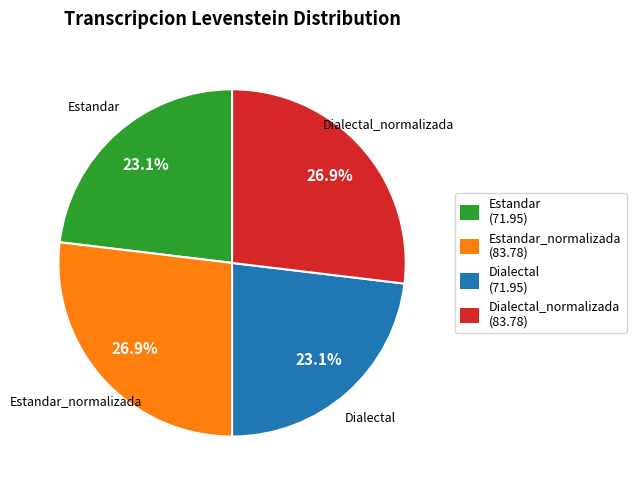

Approximately how many times larger is the value at Dialectal (71.95) compared to Estandar_normalizada (83.78)?

0.9